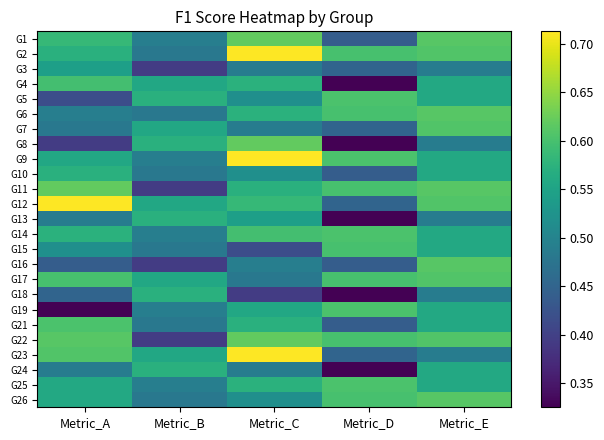

At which category is the sum across all series the highest?

Metric_E